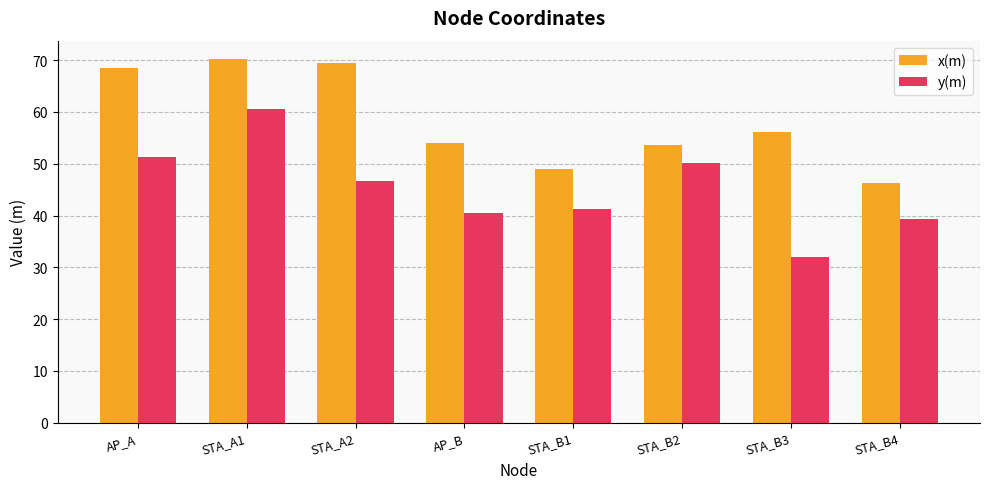

Are the bars horizontal?

No